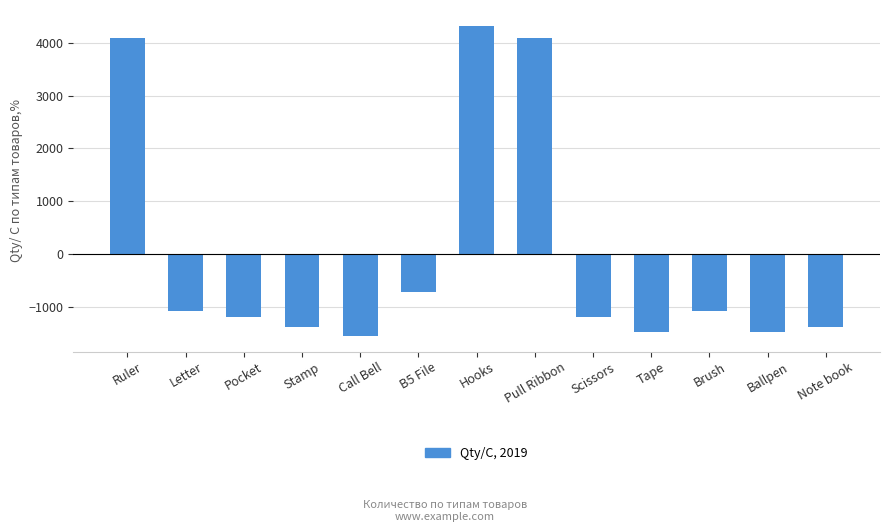

What is the label of the 7th bar from the right?

Hooks